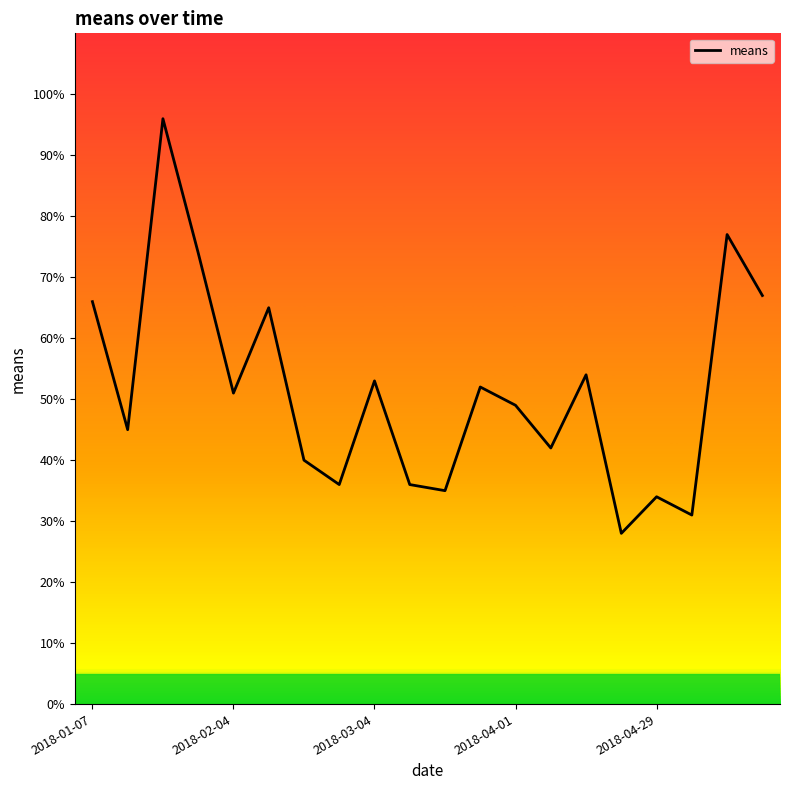

How many interior local peaks (higher than both neighbors) does the data have?

7